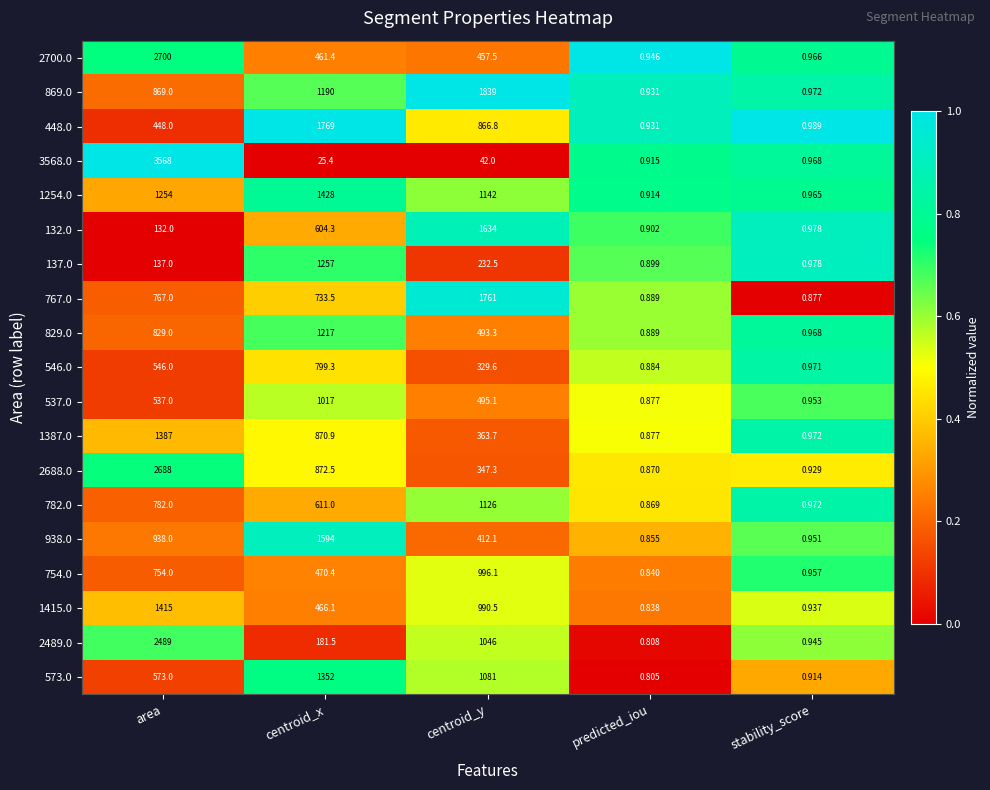

At which label does 938.0 first exceed 412?

area